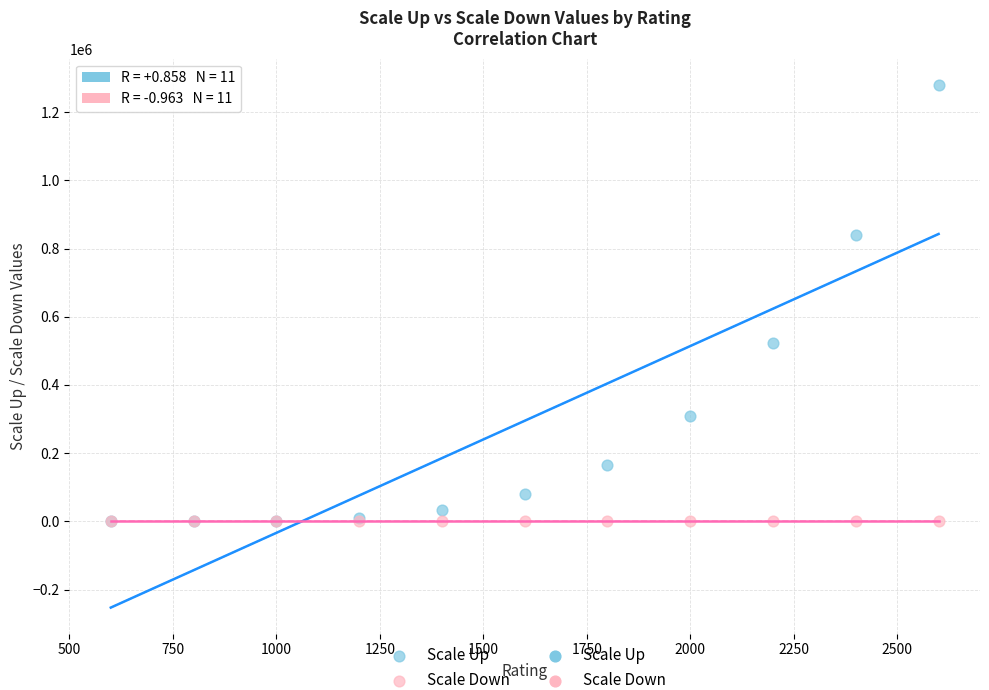

Across all series, what Y value is closest to 640018?

524320.0